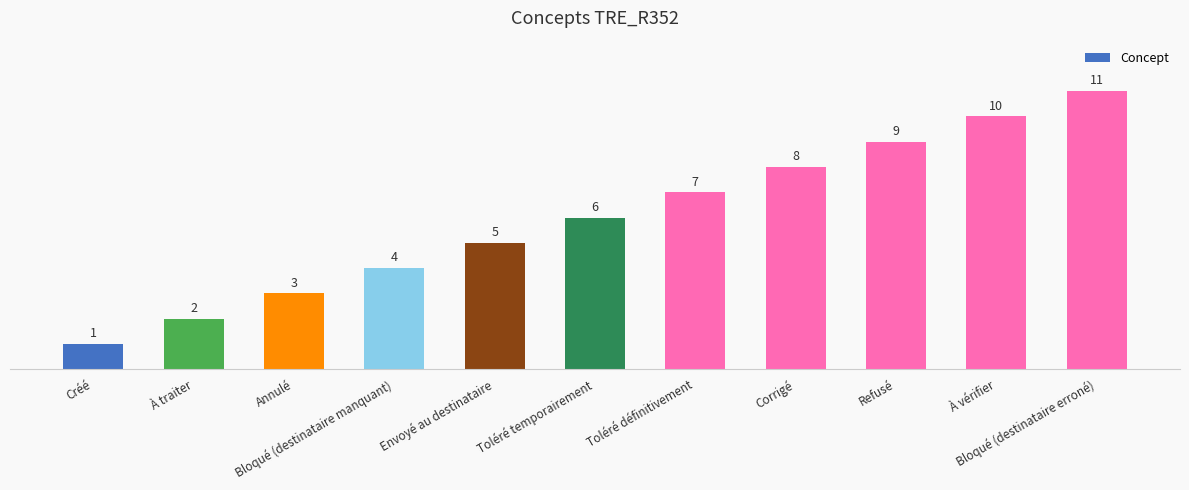

What position from the right is Bloqué (destinataire erroné)?

1